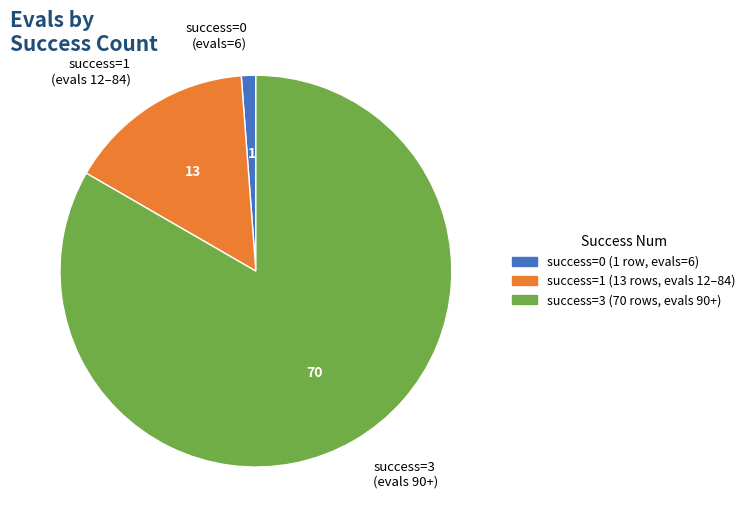

Is the sum of success=3 (evals 90+) and success=1 (evals 12–84) greater than half?

Yes